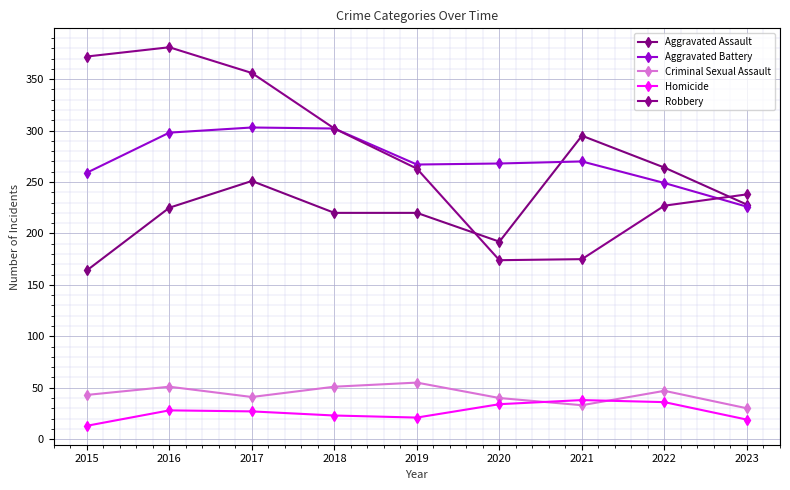

What is the approximate value of Homicide at 2017, to the nearest 5?

25